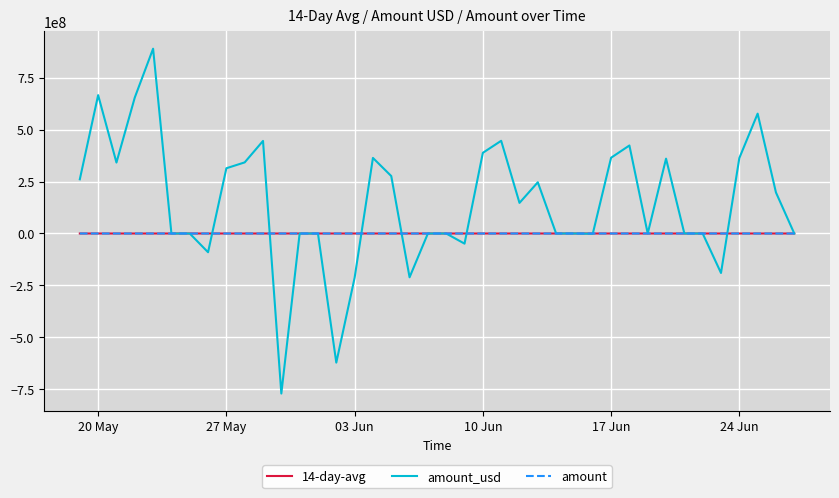

Which series has the largest total across all categories?

amount_usd